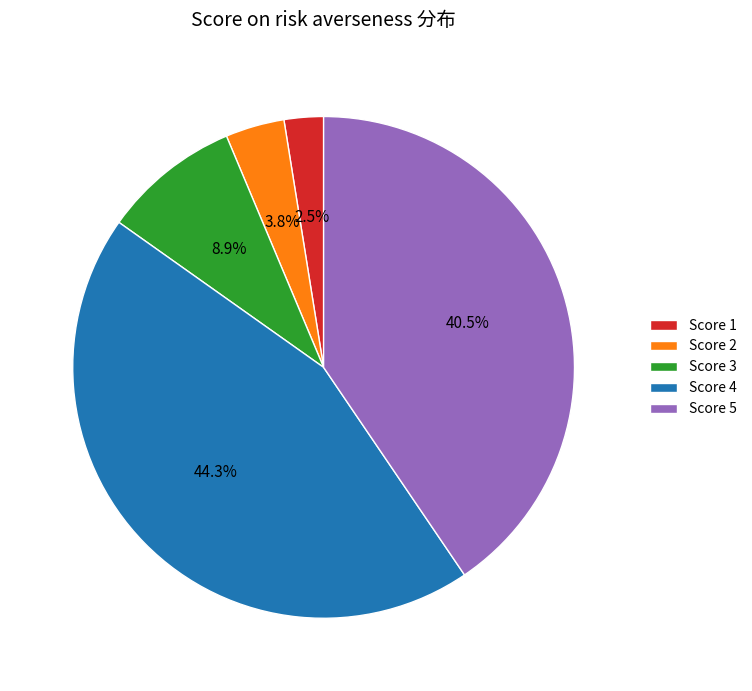

Rank the categories by value from highest to lowest.

Score 4, Score 5, Score 3, Score 2, Score 1